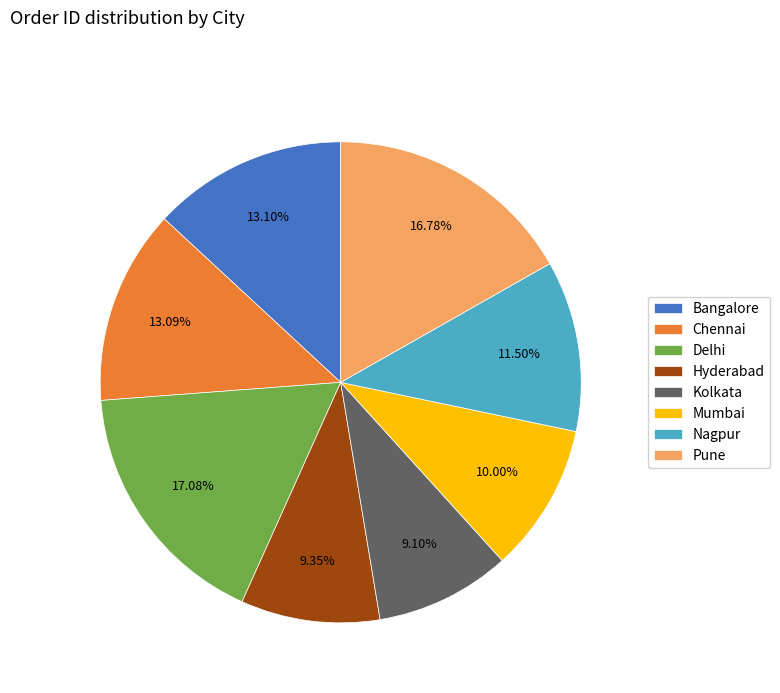

The Mumbai slice represents 10% of the pie. True or false?

True